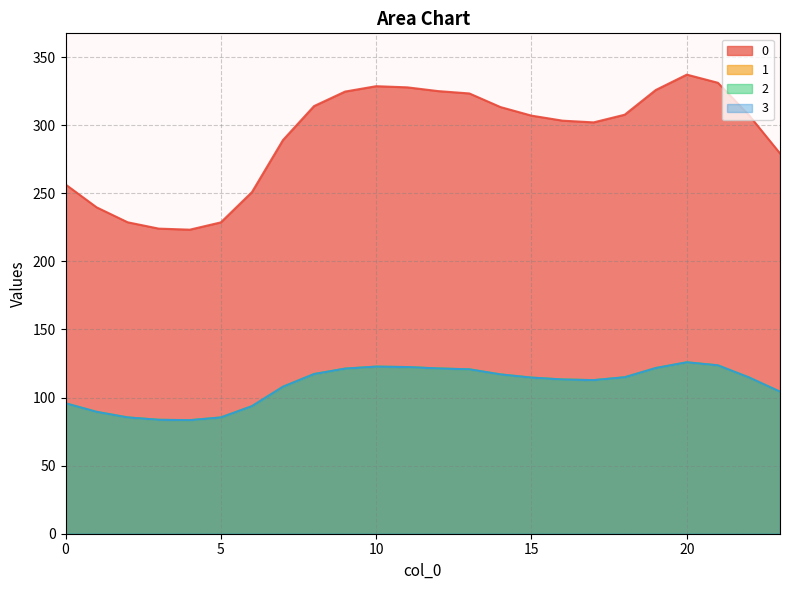

Which category has the highest value across all series?

20